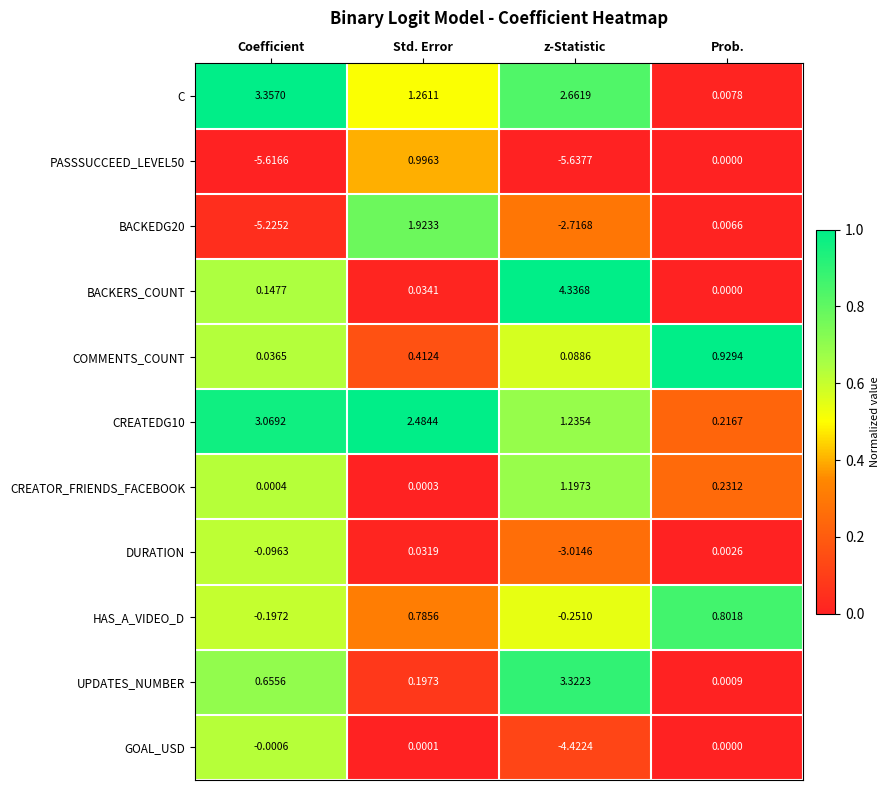

Rank the series by their maximum value, from highest to lowest.

BACKERS_COUNT, C, UPDATES_NUMBER, CREATEDG10, BACKEDG20, CREATOR_FRIENDS_FACEBOOK, PASSSUCCEED_LEVEL50, COMMENTS_COUNT, HAS_A_VIDEO_D, DURATION, GOAL_USD